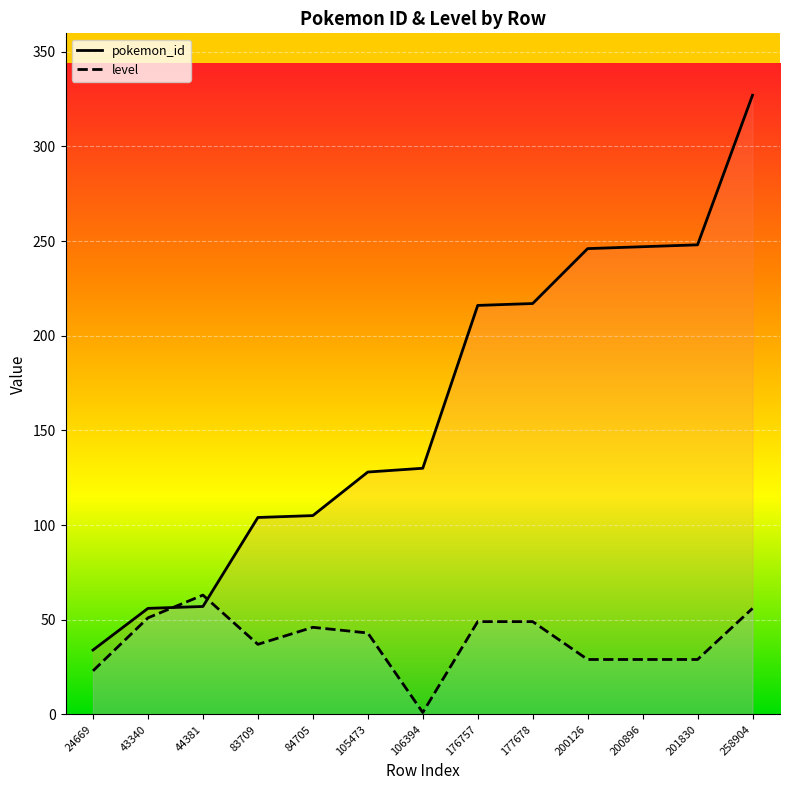

What is the difference between the highest and lowest values at 105473?

85